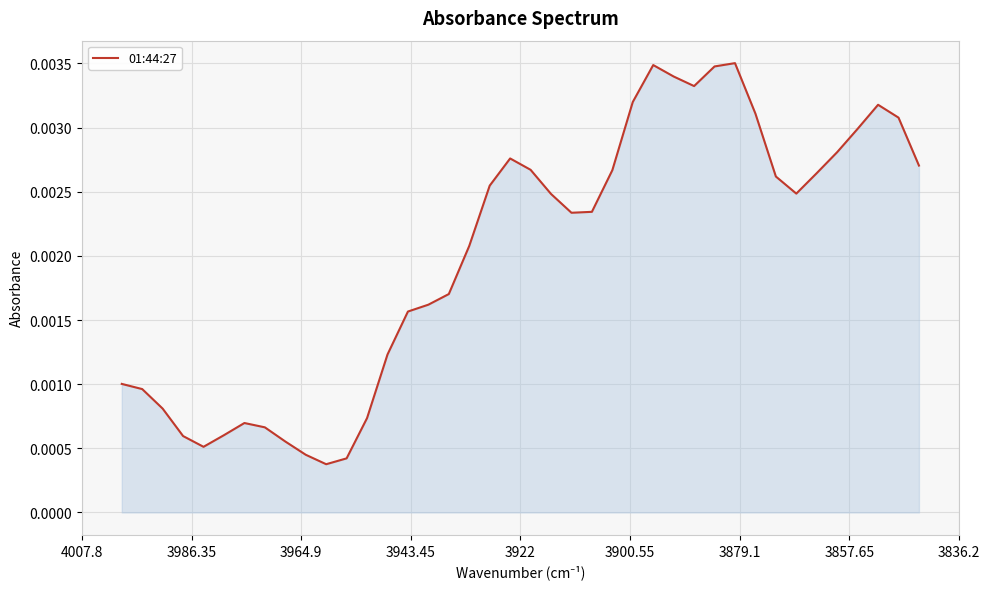

How many lines are shown in the chart?

1